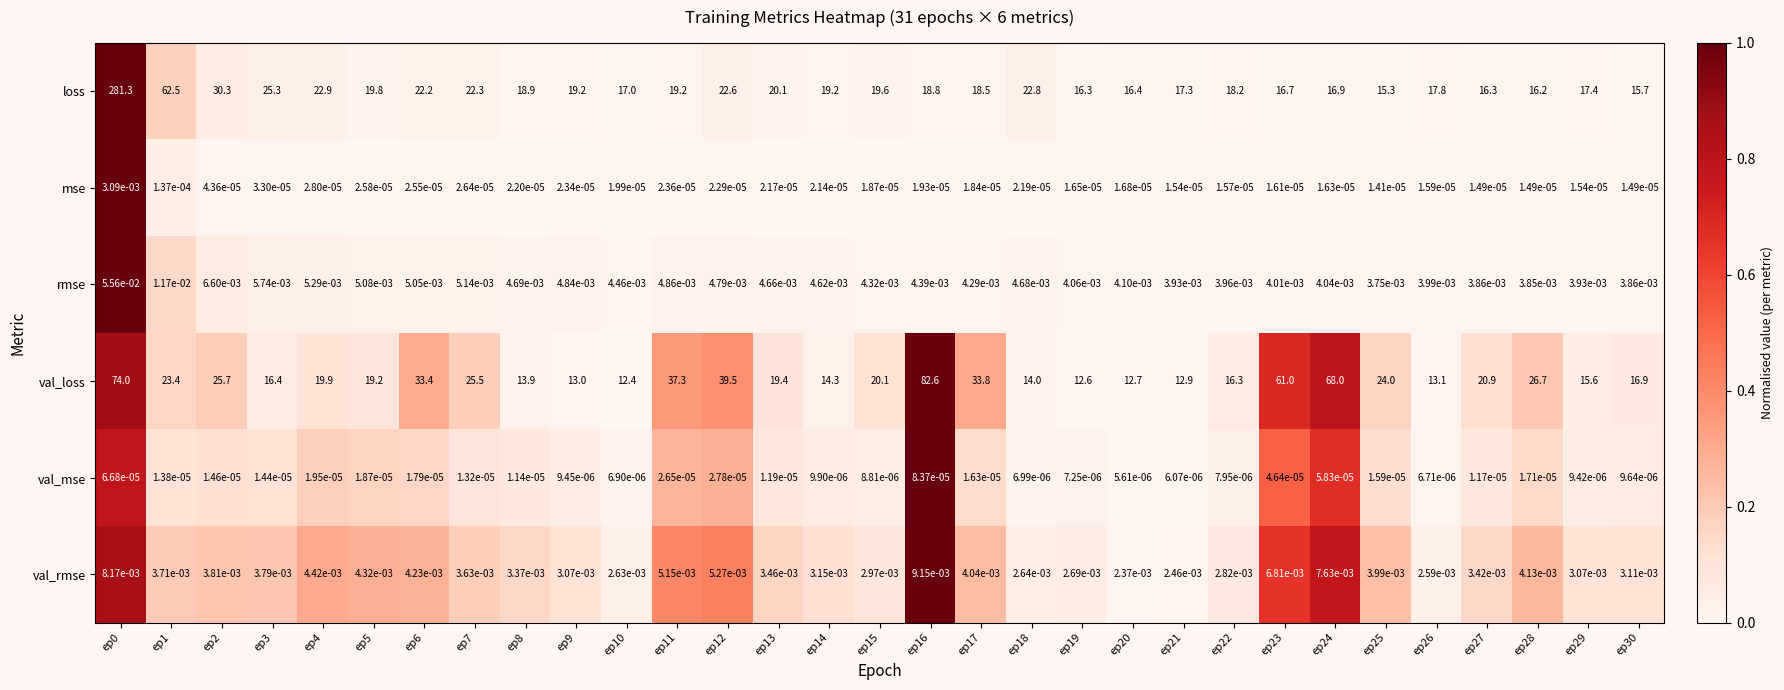

At ep24, list the series in order from largest to smallest.

val_loss, loss, val_rmse, rmse, val_mse, mse